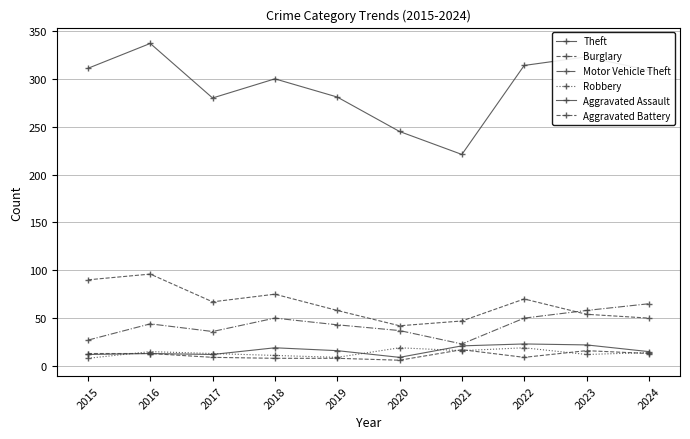

Rank the series by their maximum value, from highest to lowest.

Theft, Burglary, Motor Vehicle Theft, Aggravated Assault, Robbery, Aggravated Battery